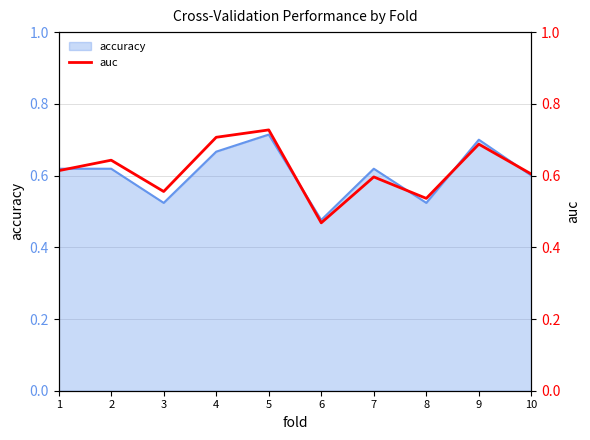

Count the values in the range 0 to 1.

10